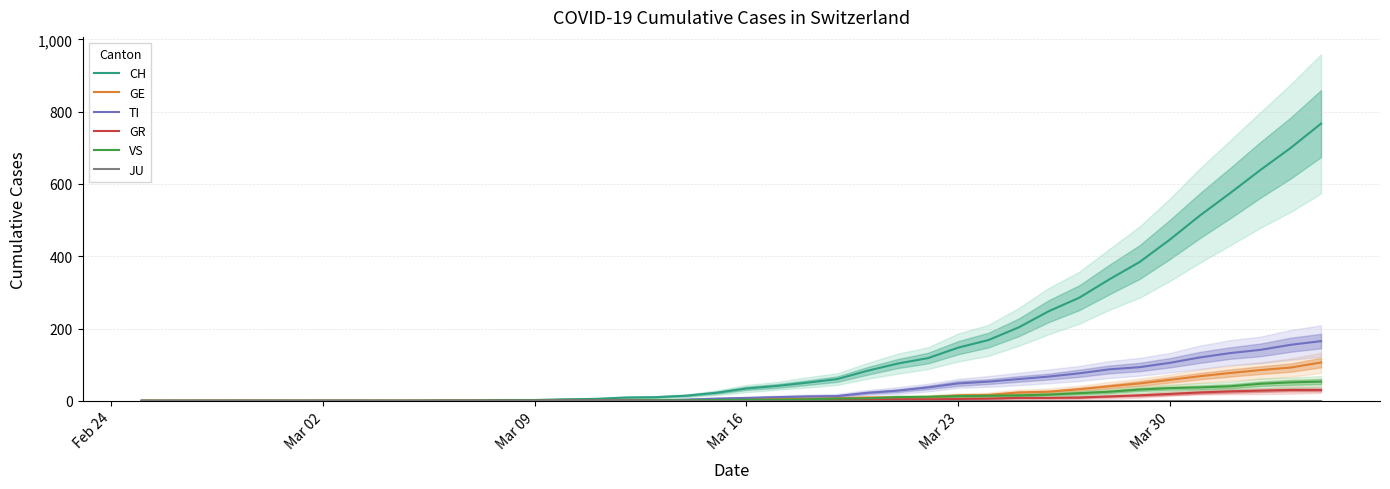

What are all the series names shown in the legend?

CH, GE, TI, GR, VS, JU